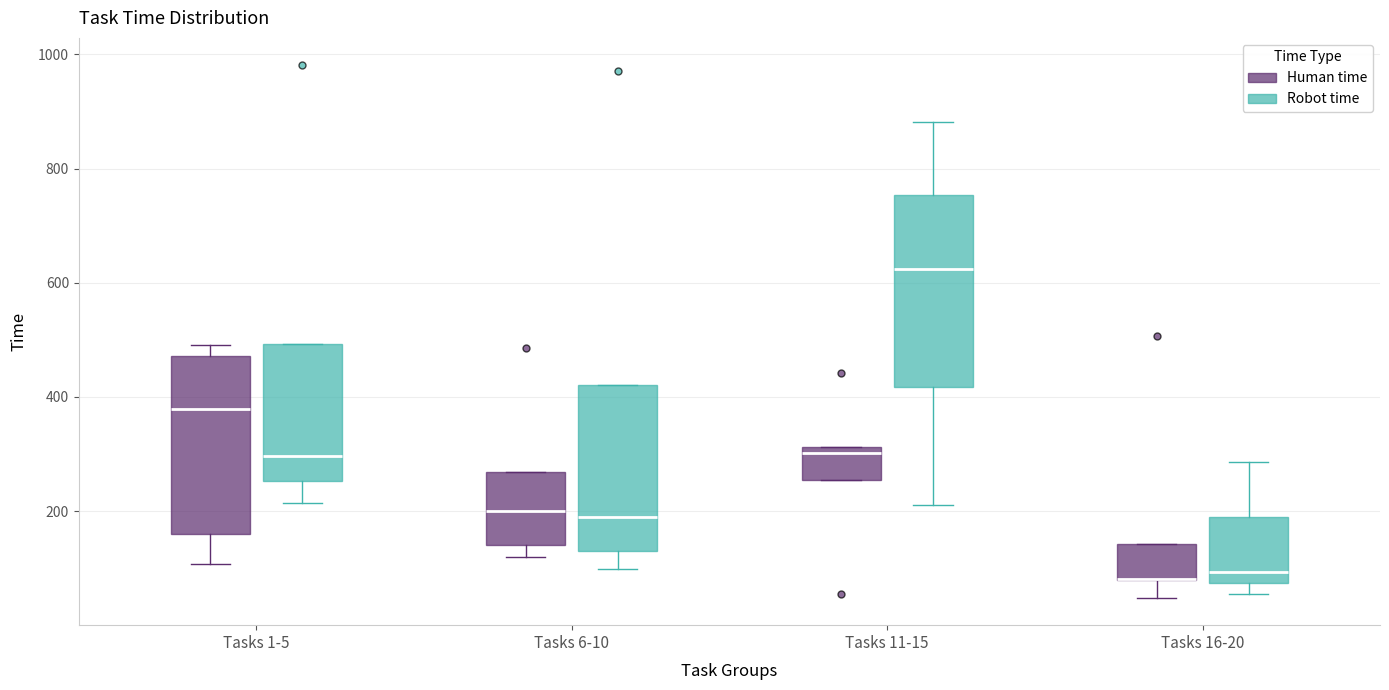

Which box is the tallest, from its lower edge to its upper edge?

Tasks 11-15 (Robot time)